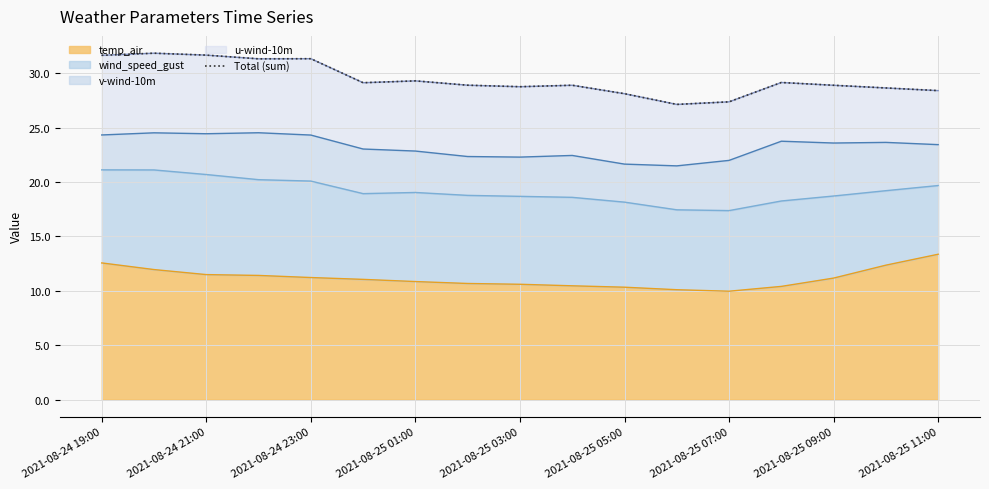

The temp_air series shows 12.6 at 2021-08-24 19:00. True or false?

True